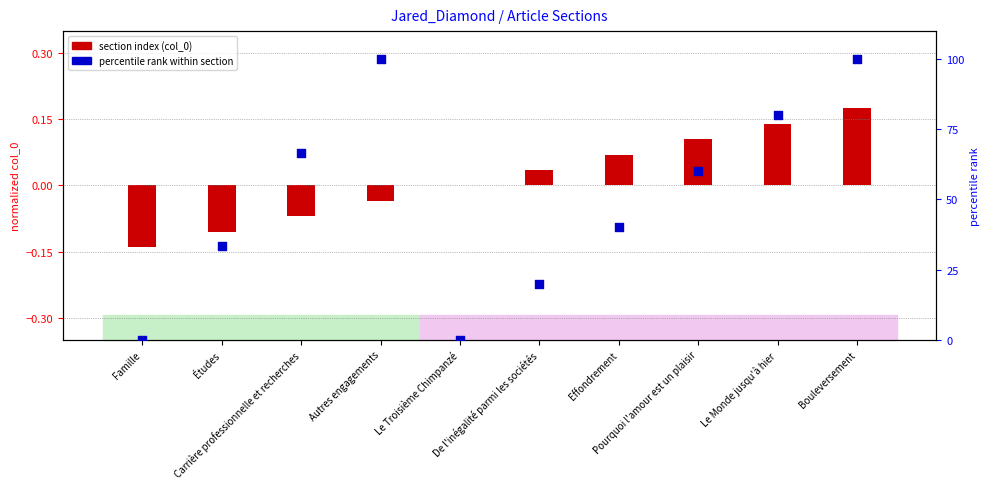

What are all the series names shown in the legend?

section index (col_0), percentile rank within section